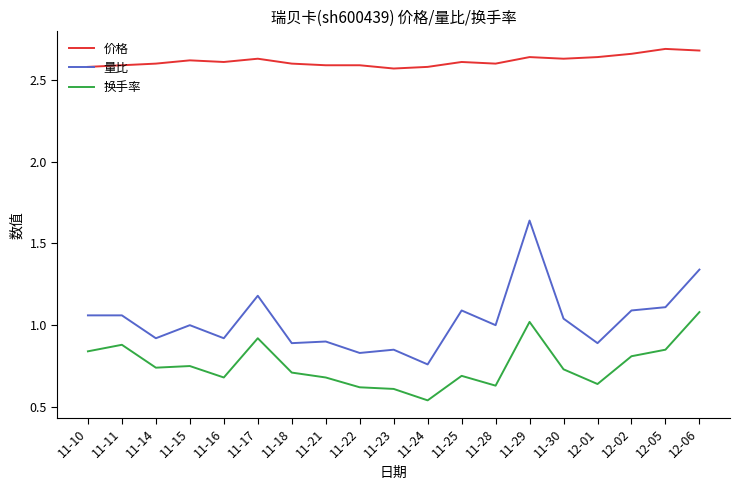

True or false: 价格 has a value of 2.7 at 12-06.

True